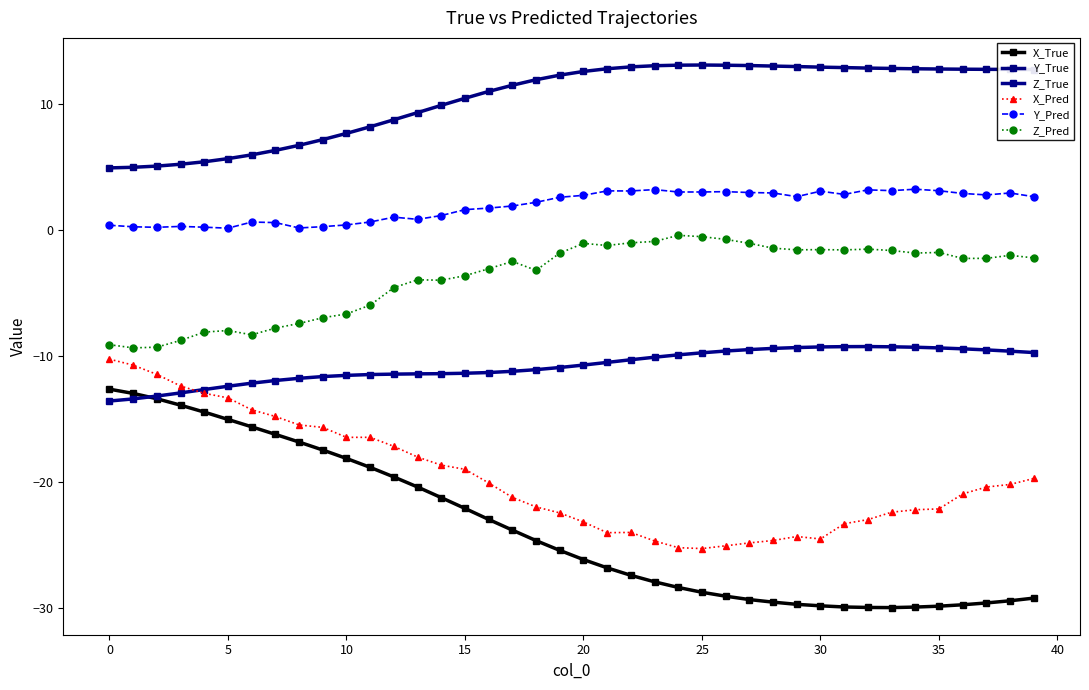

List the series in order of their peak value, lowest first.

X_True, X_Pred, Z_True, Z_Pred, Y_Pred, Y_True